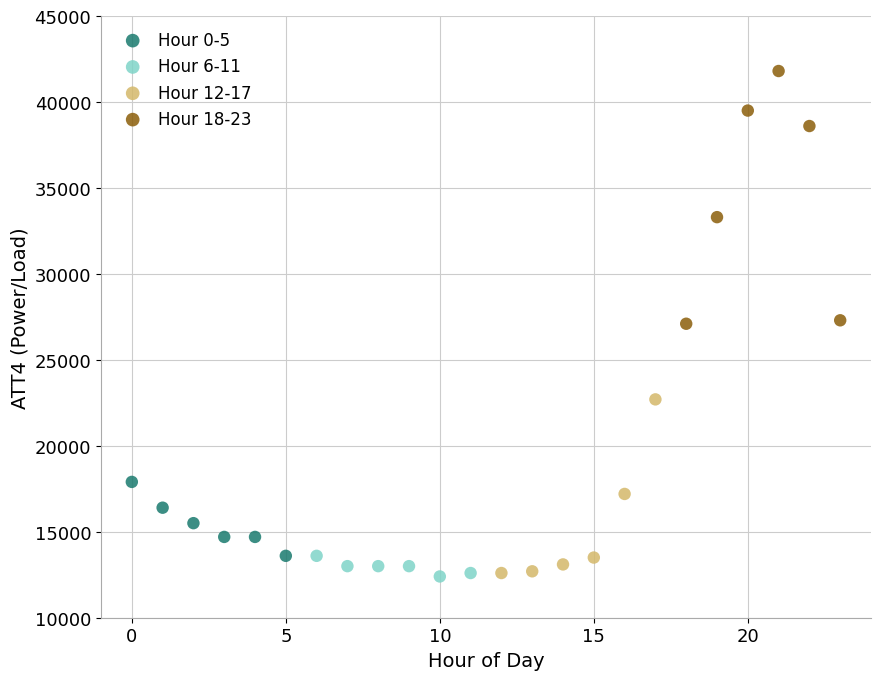

Which series contains the highest Y value?

Hour 18-23